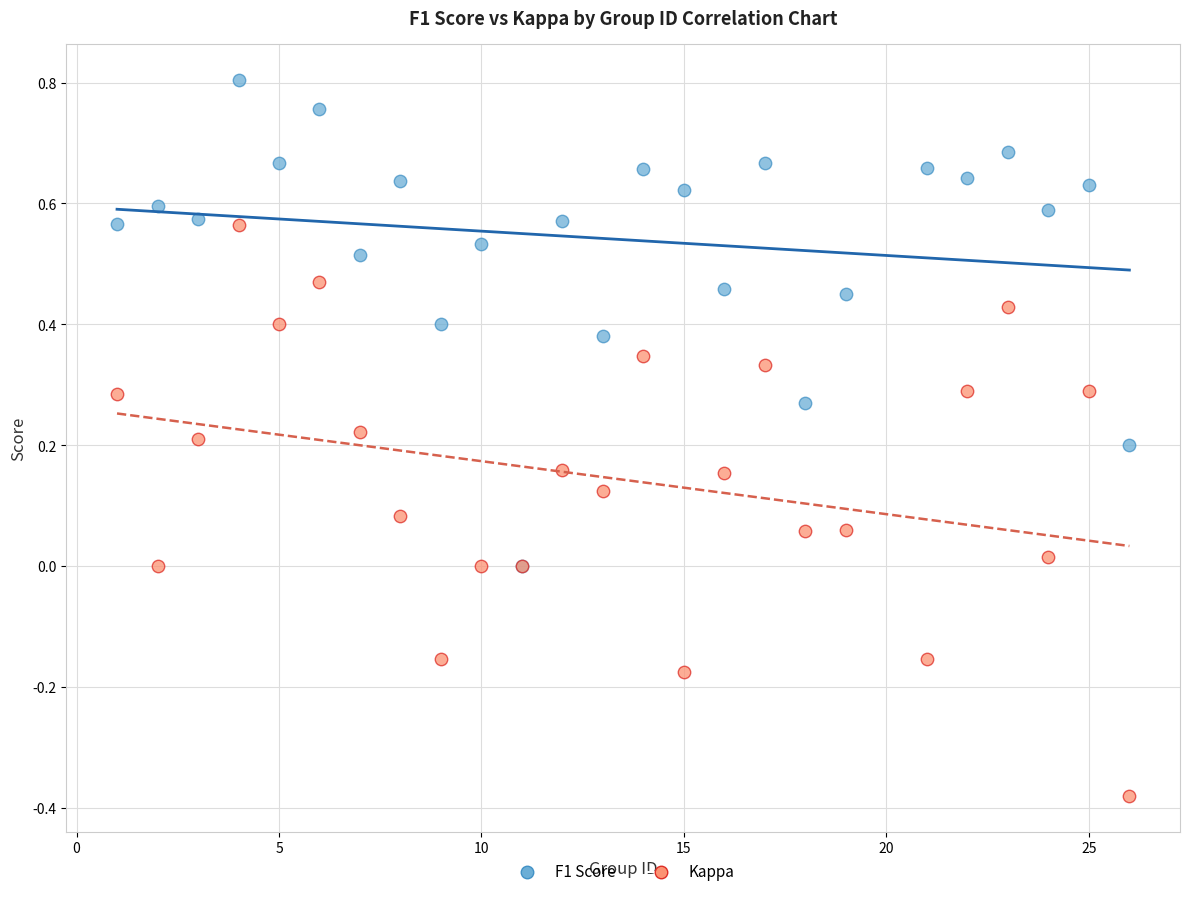

Which series reaches the minimum Y coordinate?

Kappa